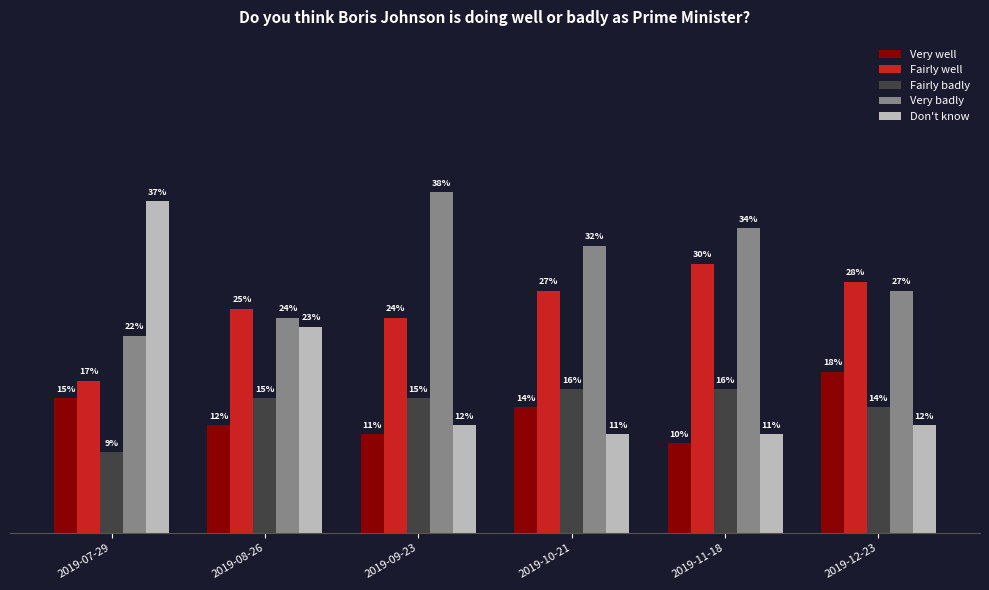

What is the average value of the Fairly well series?

0.3